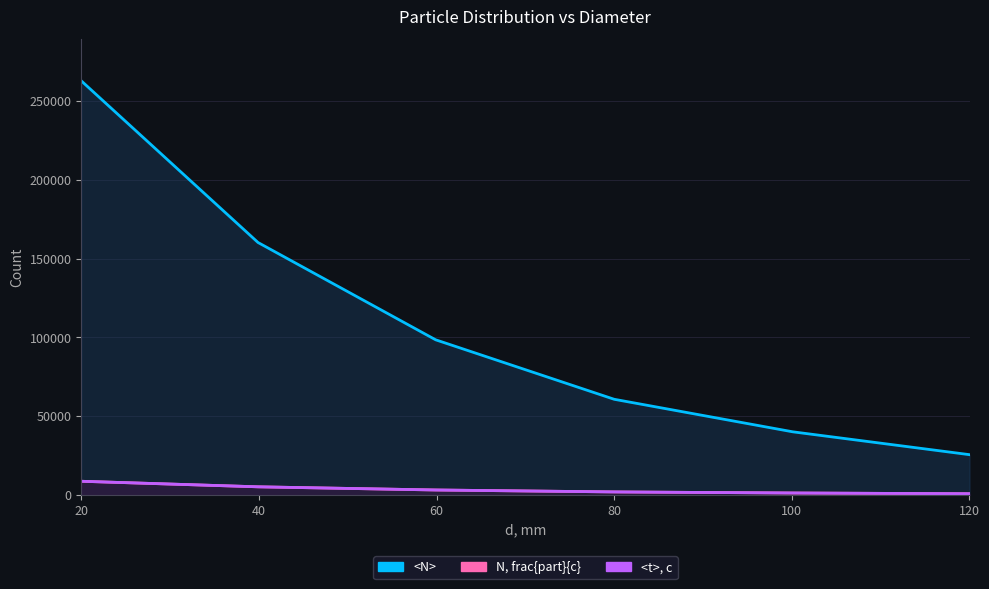

What is the label of the 1st point from the left?

20.0